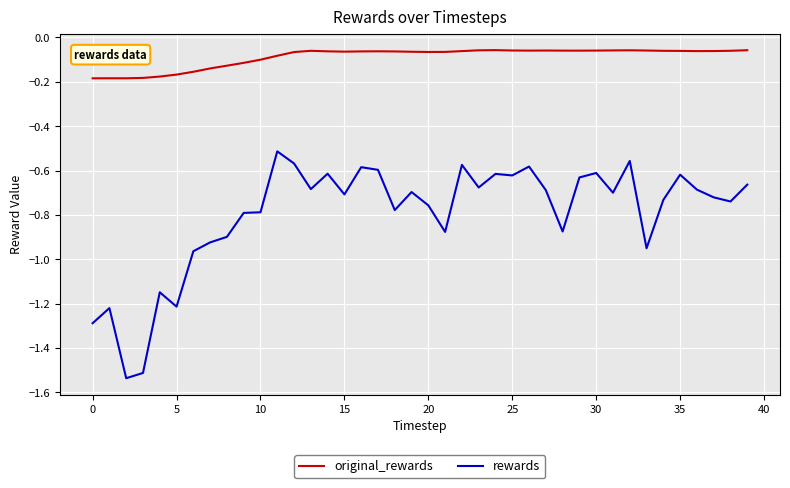

What is the difference between the maximum and minimum values in the rewards series?

1.0